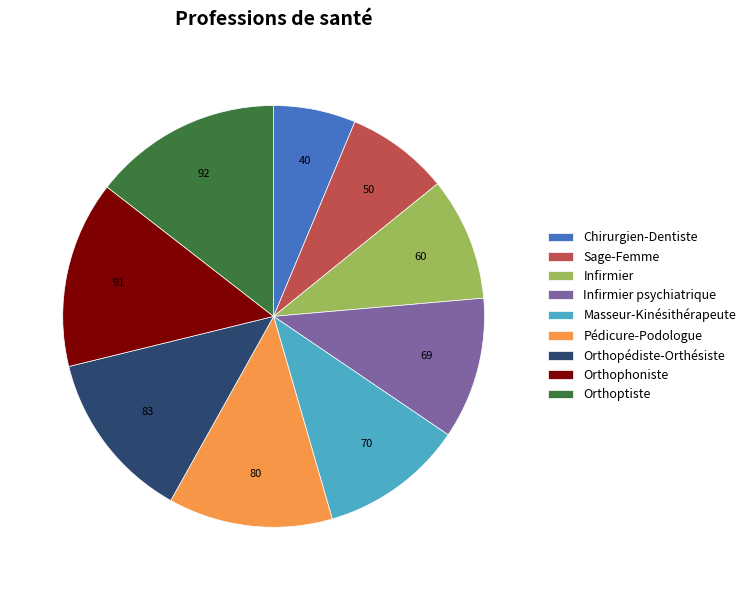

Combined, do Masseur-Kinésithérapeute and Orthophoniste account for over 50%?

No